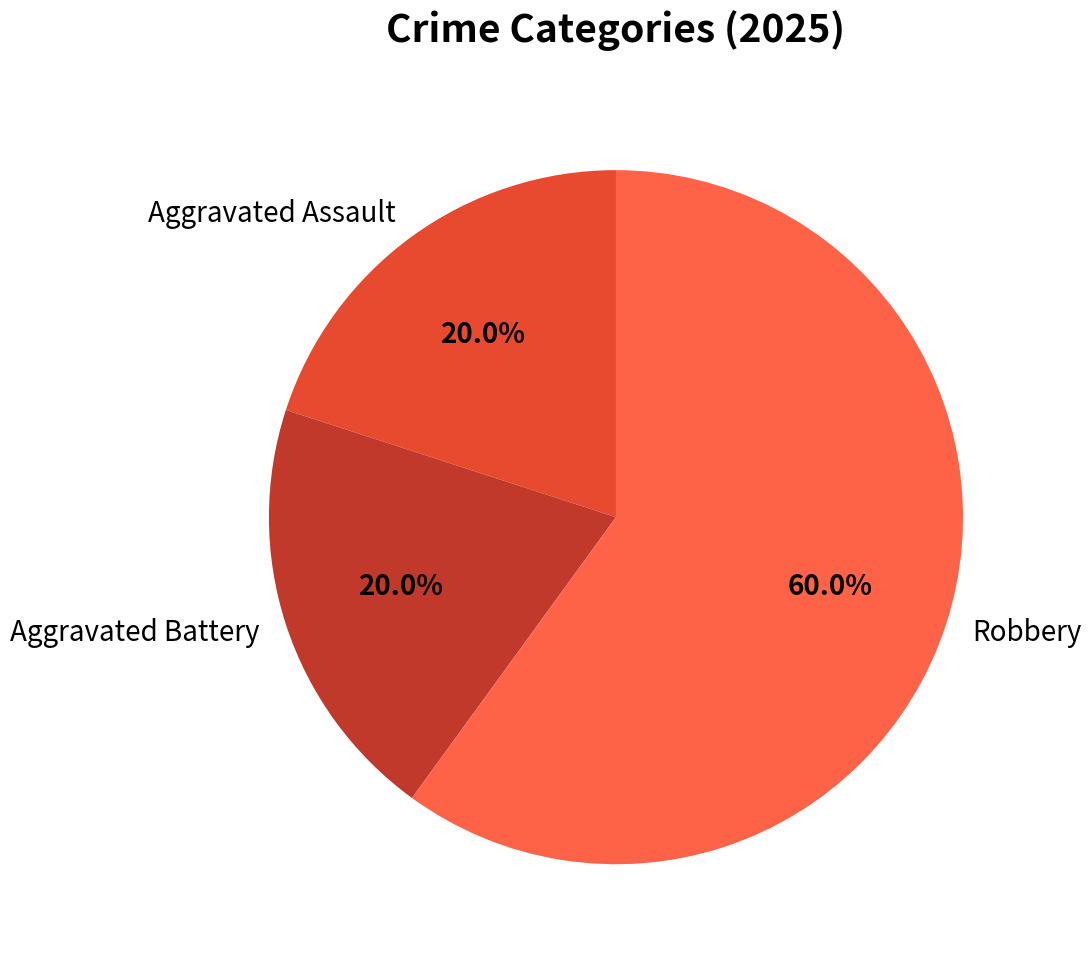

Count the number of slices in the pie.

3